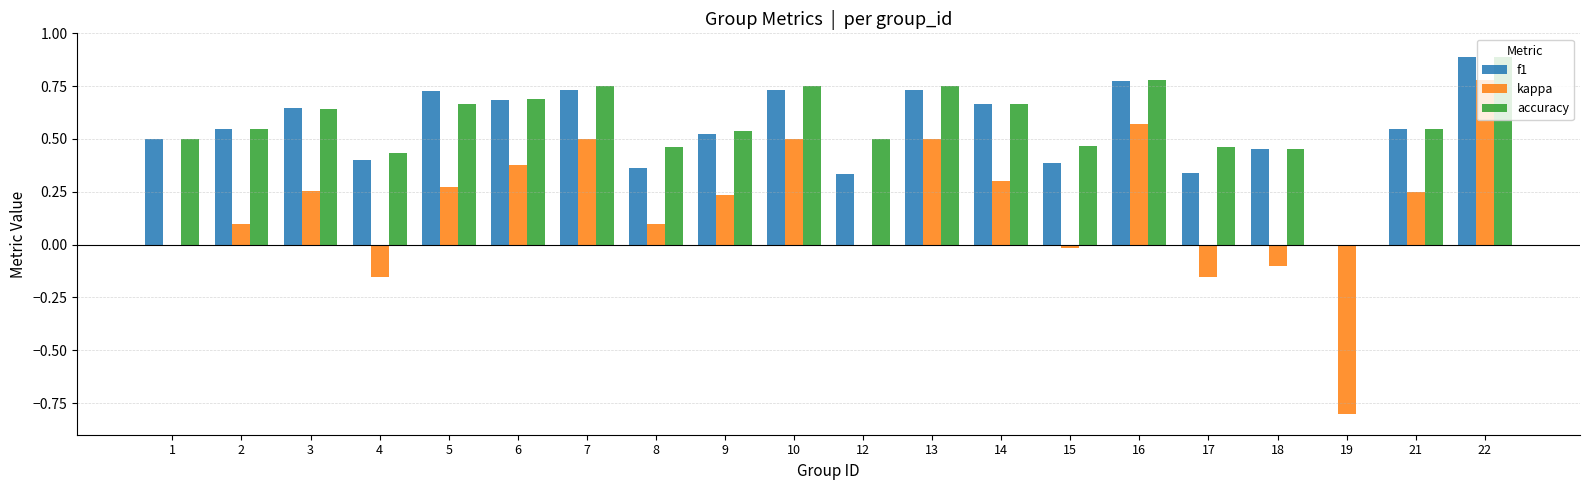

True or false: kappa has a value of 0.6 at 6.

False